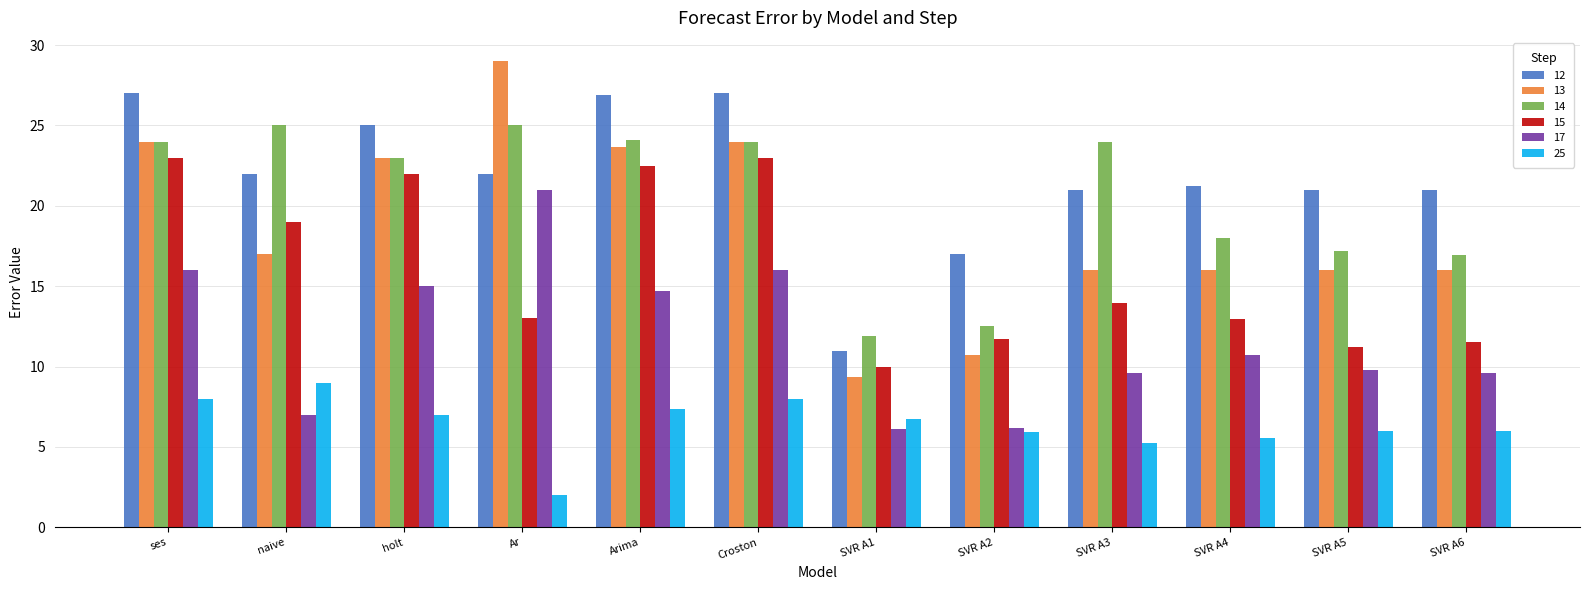

Rank the series by their maximum value, from lowest to highest.

25, 17, 15, 14, 12, 13